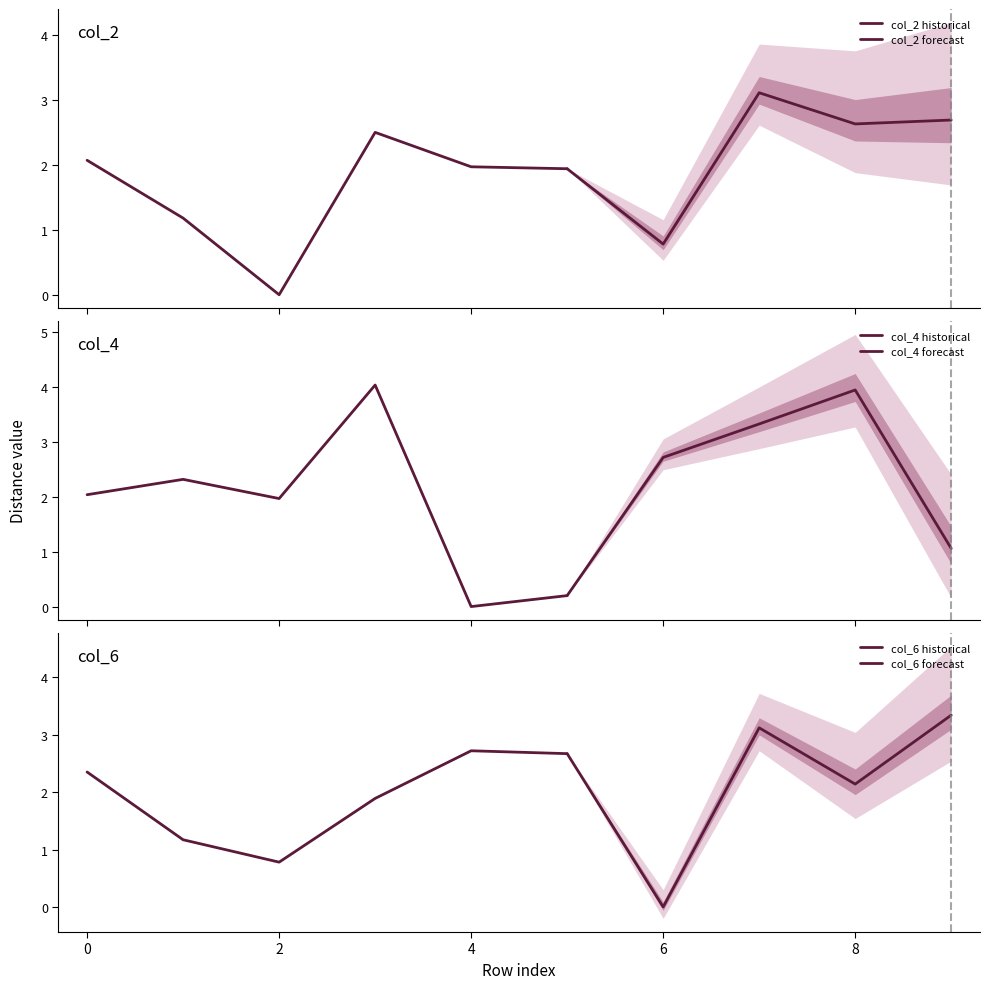

The value of col_4 at 0 is 2.0. True or false?

True